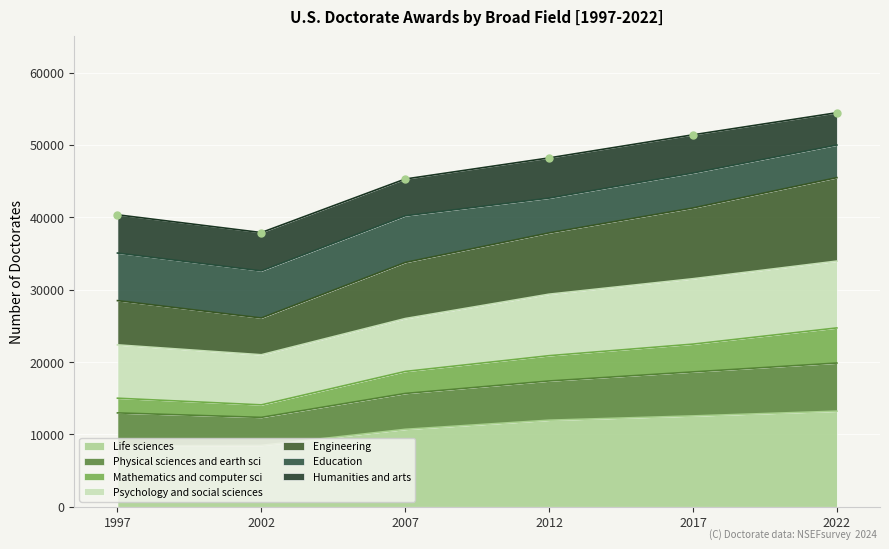

What is the change in value from 2007 to 2012?

+2918